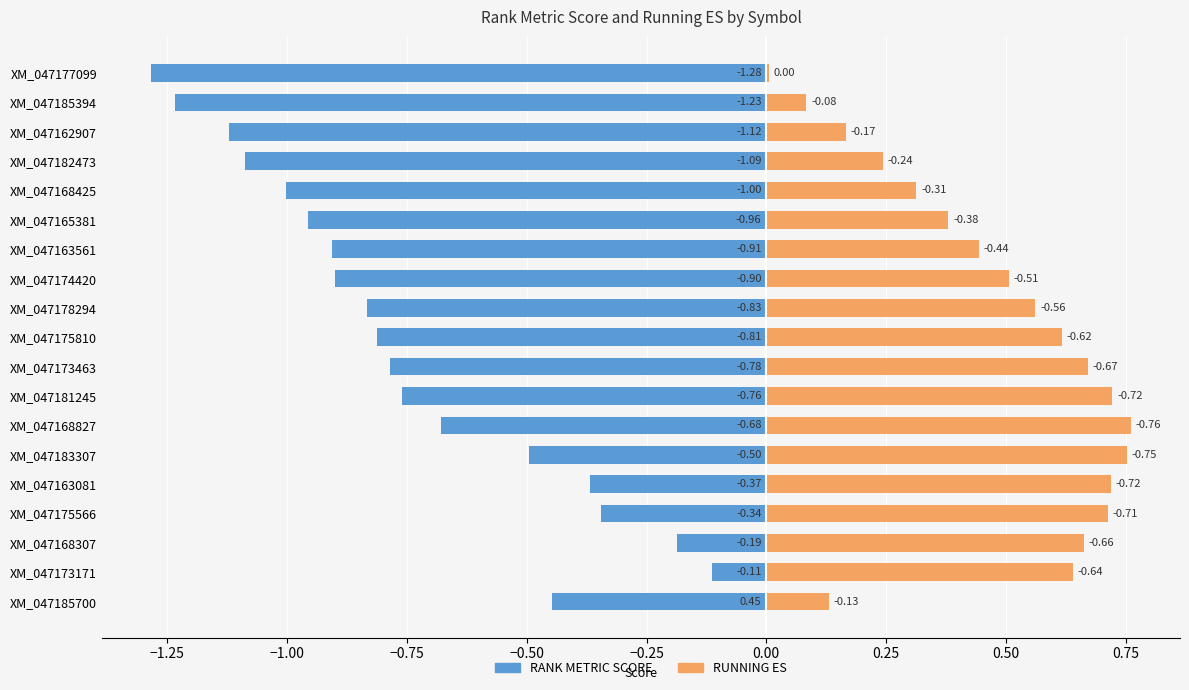

Which series has the widest spread of values?

RANK METRIC SCORE